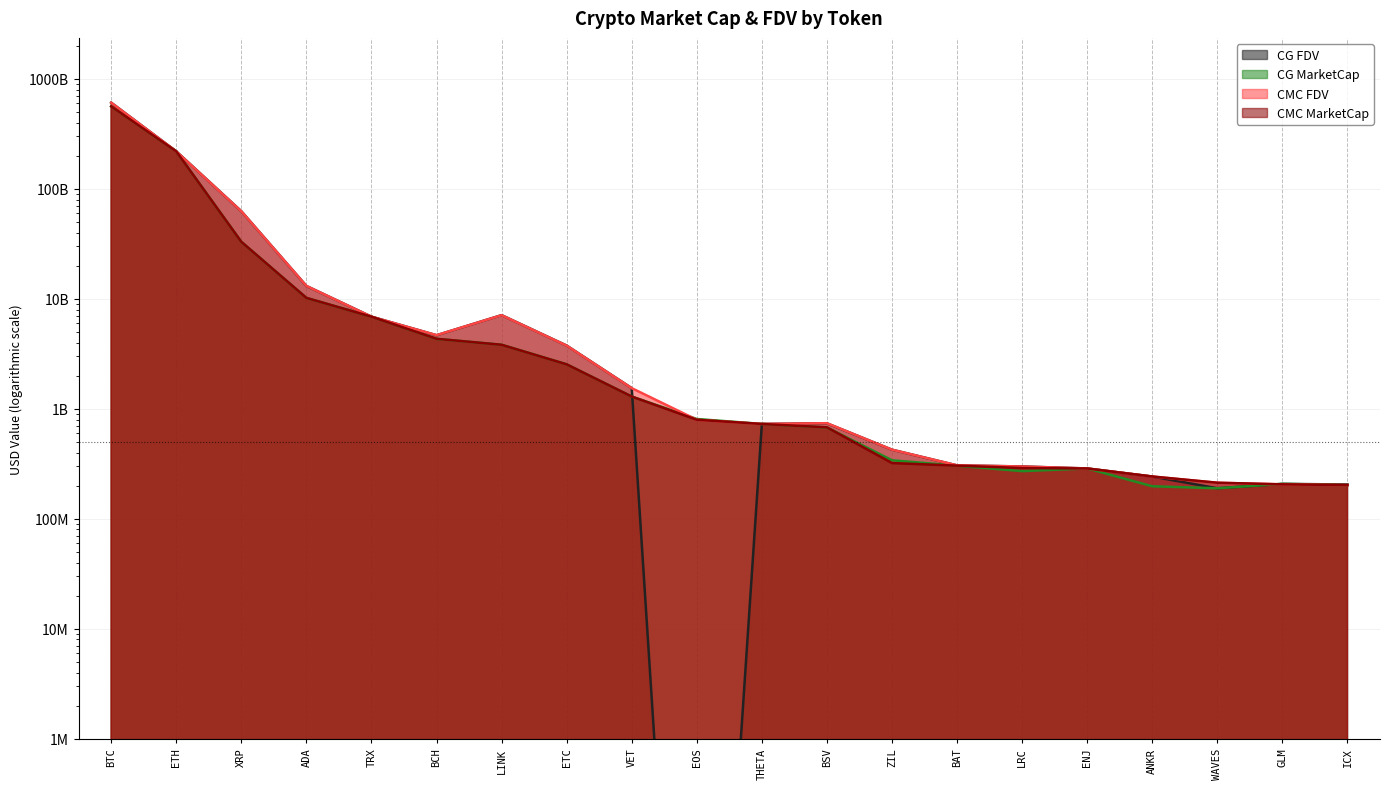

What is the sum of the CMC_MarketCap values at ENJ and ZIL?

608366720.1